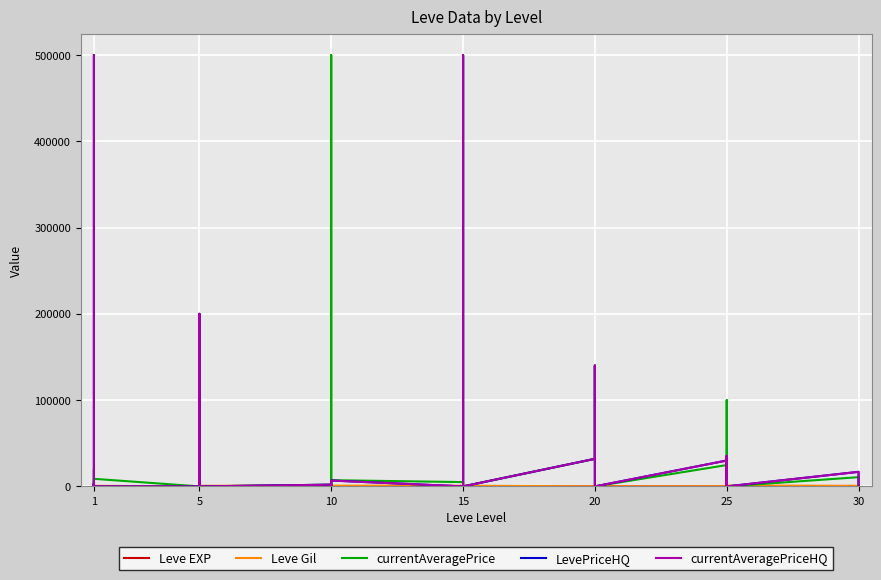

Between 5 and 15, which series saw the biggest shift?

currentAveragePrice